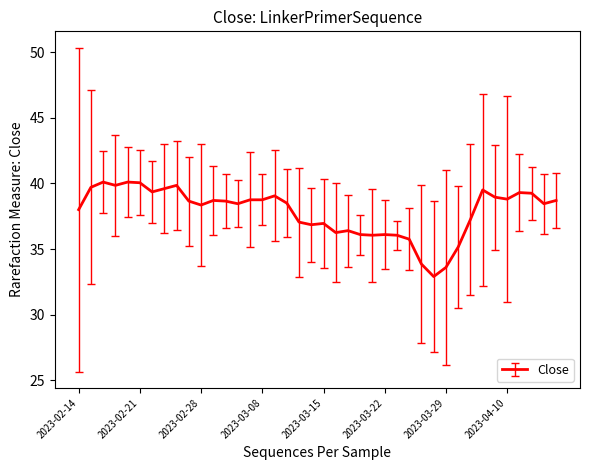

What is the minimum value shown in the chart?

32.9